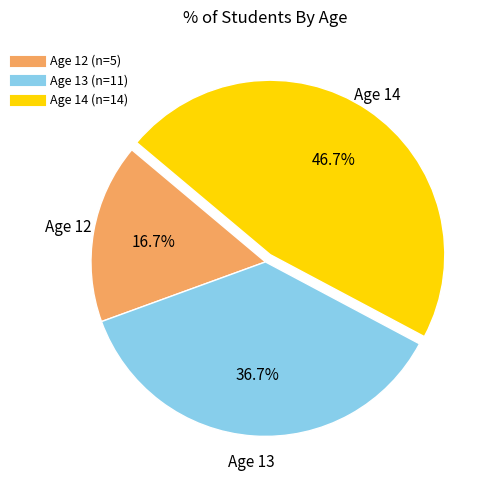

Does any single category account for the majority?

No